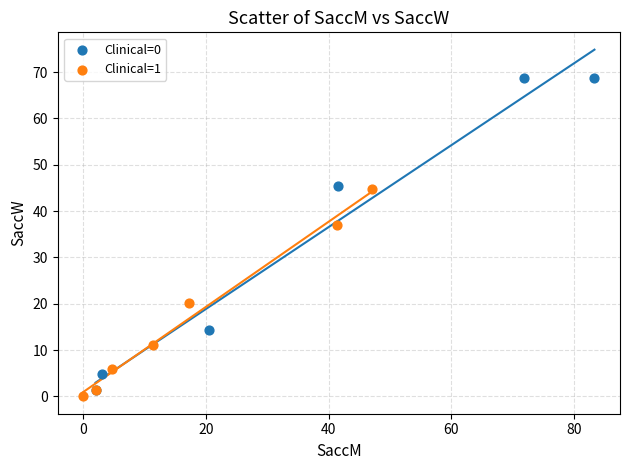

Which series contains the highest Y value?

Clinical=0